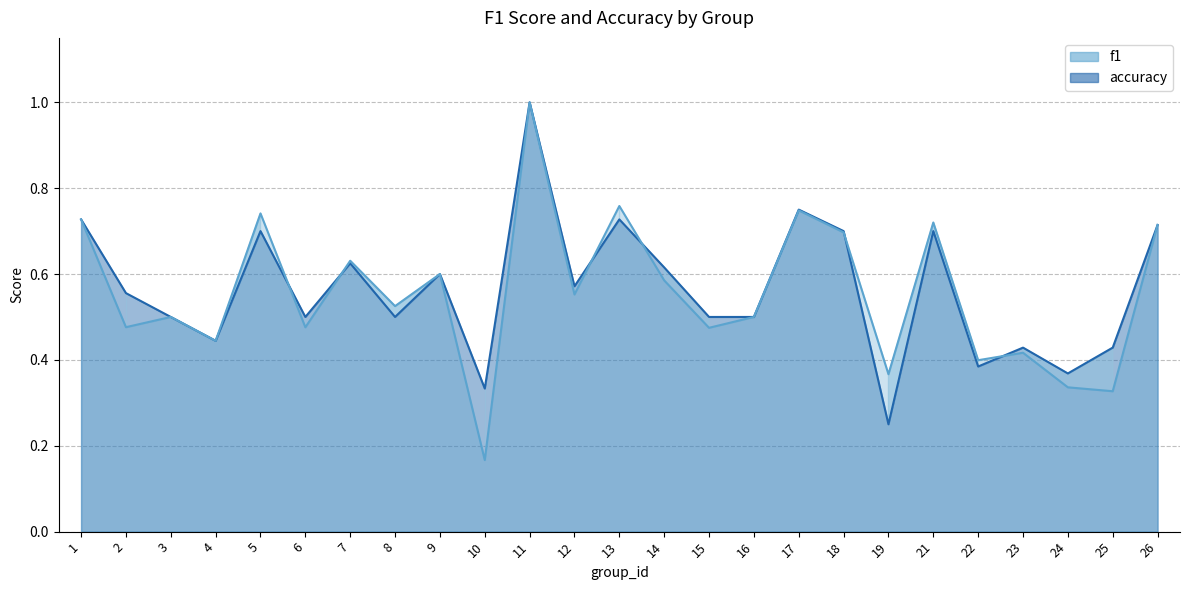

How many interior local peaks does the f1 series have?

9